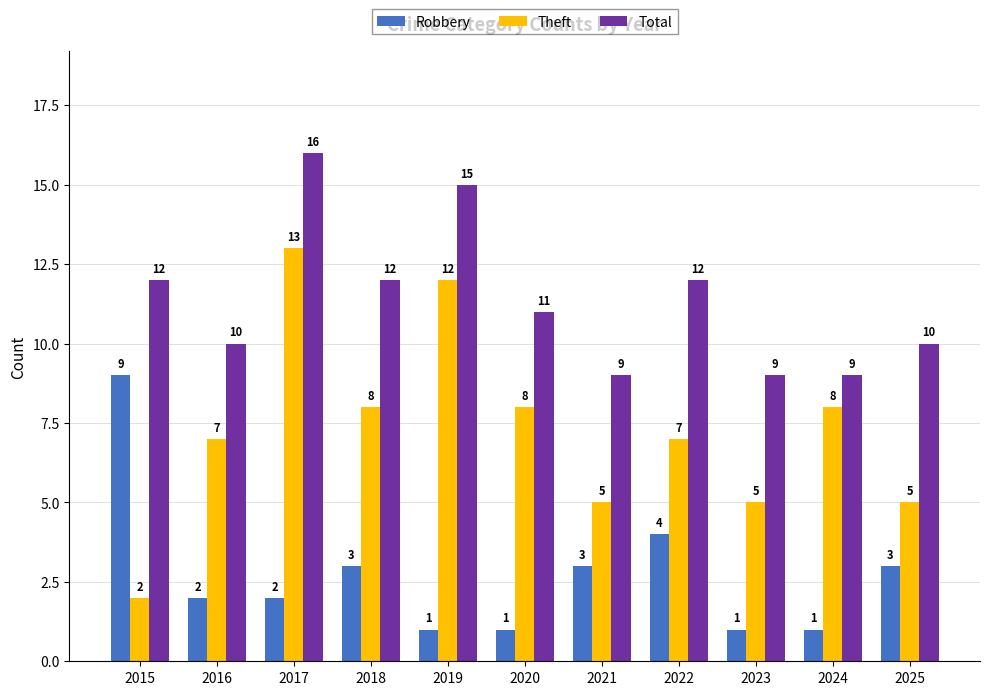

What value does the Total series have at 2015?

12